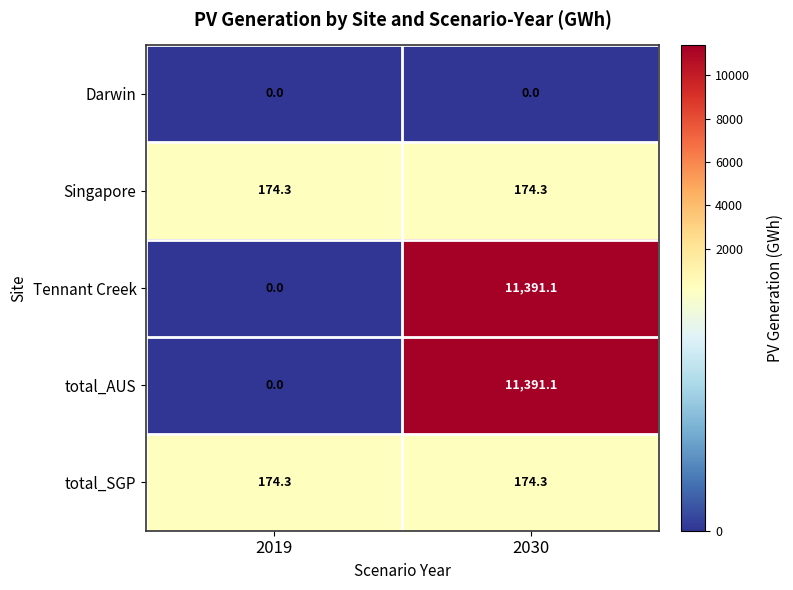

The total_SGP series shows 174.3 at 2019. True or false?

True